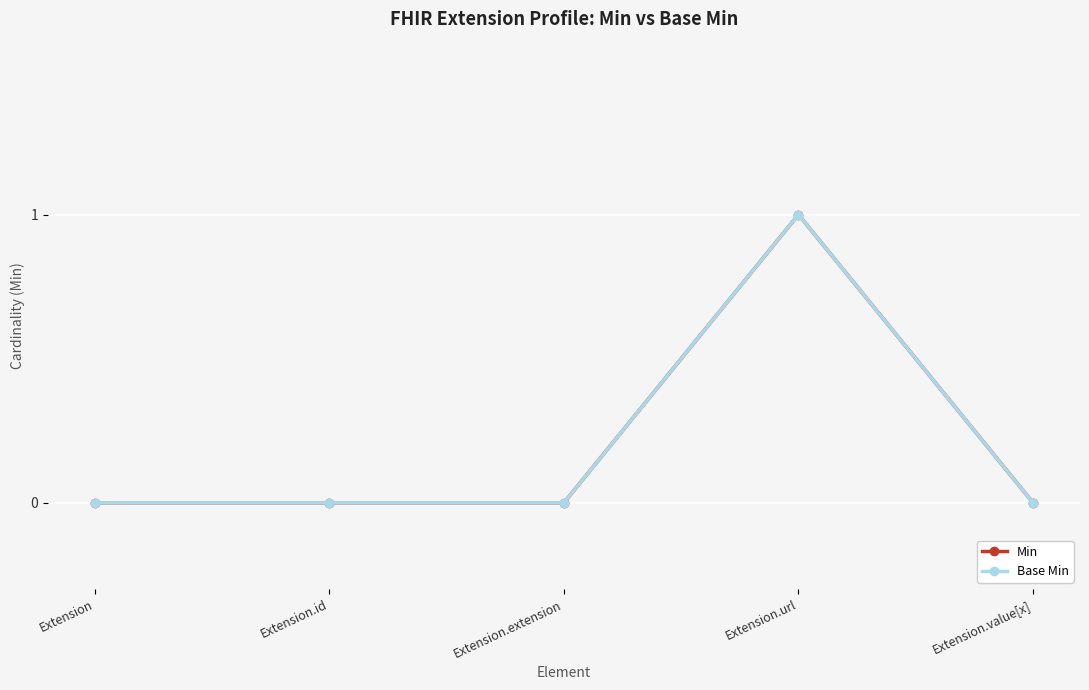

Is this an area chart (filled region under the line)?

No